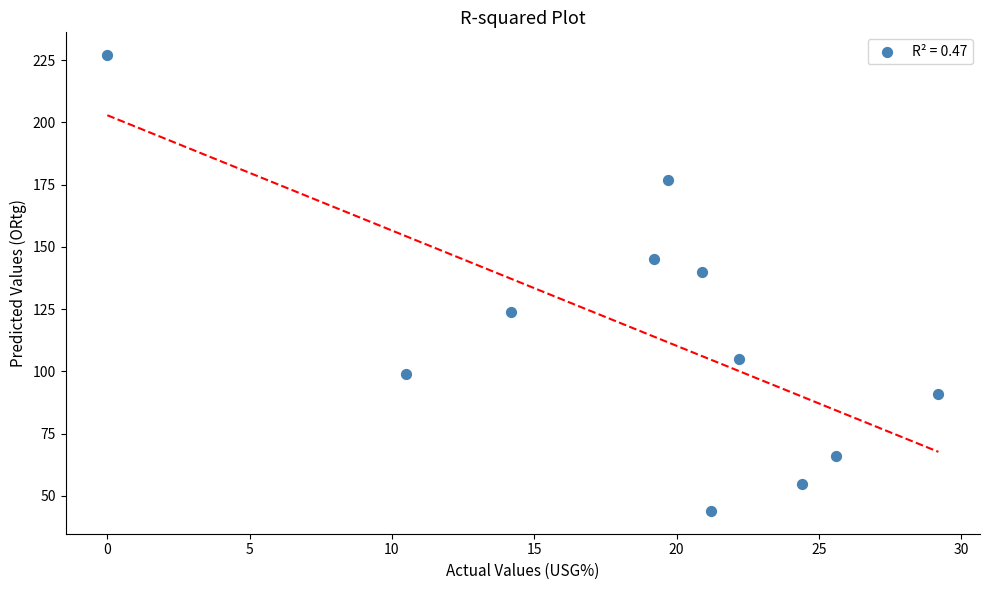

What Y value in the scatter plot is closest to 135?

140